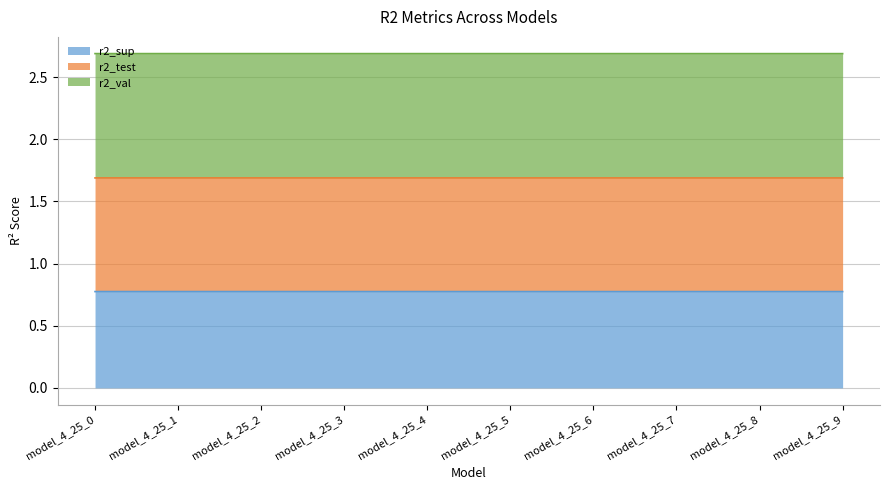

What is the value of the r2_sup point at the 5th from the left?

0.8